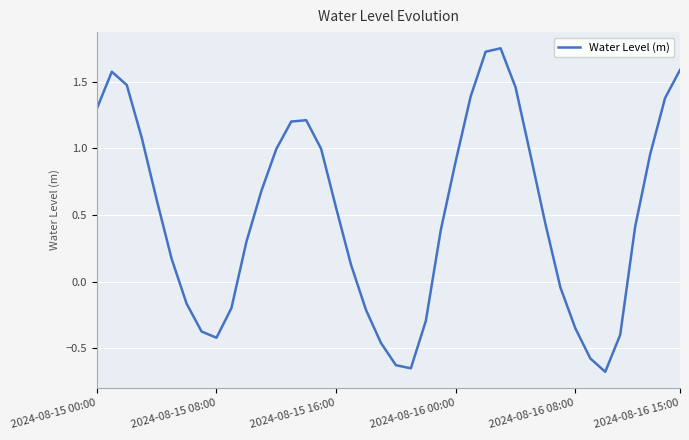

What is the difference between the maximum and minimum values?

2.4